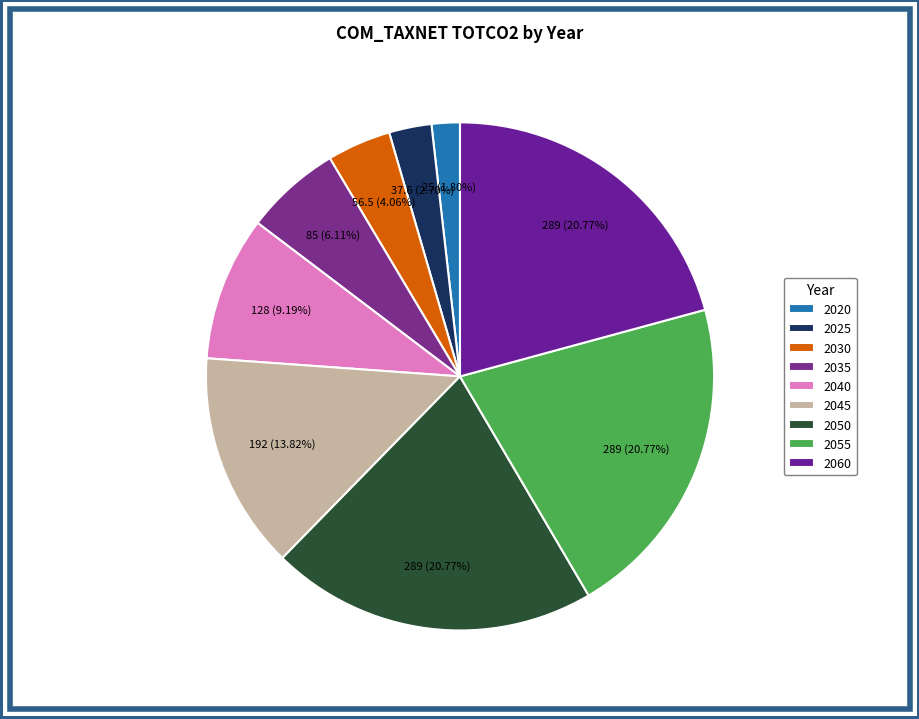

What is the largest slice in the pie chart?

2050